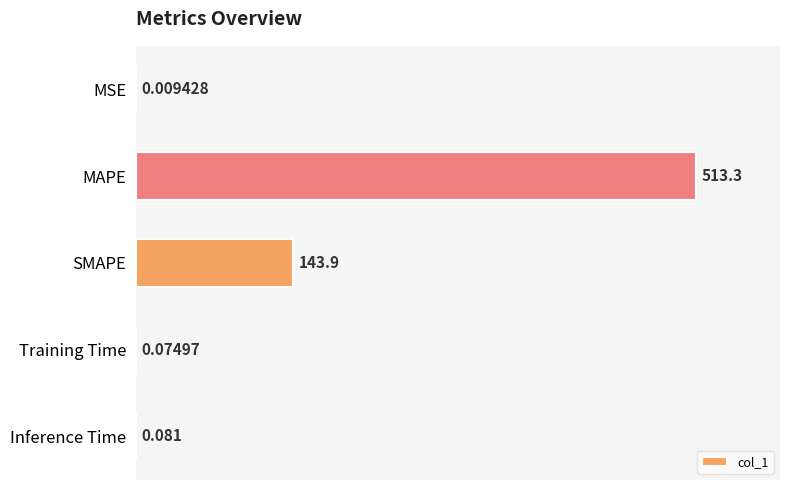

Are the bars horizontal?

Yes